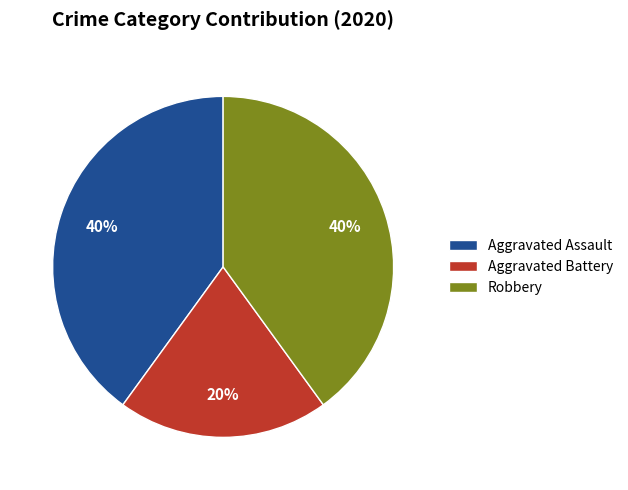

The Robbery slice represents 40% of the pie. True or false?

True